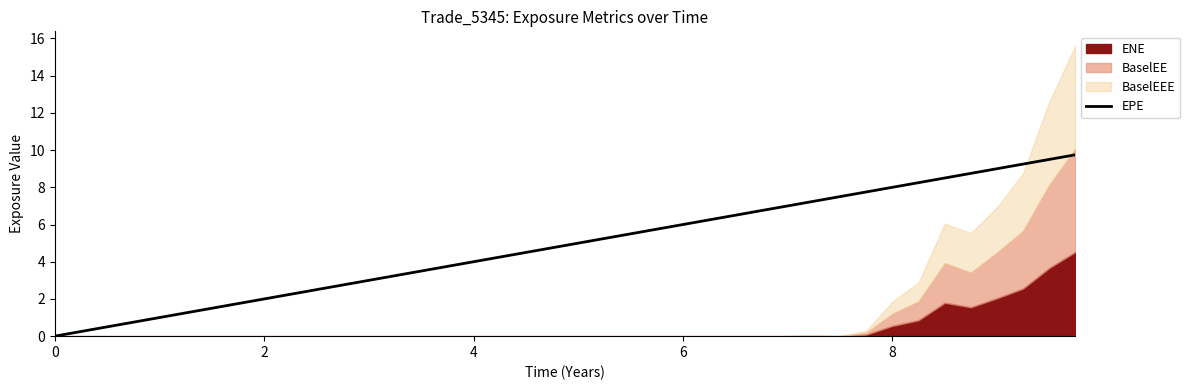

What is the maximum value for EPE?

9.7